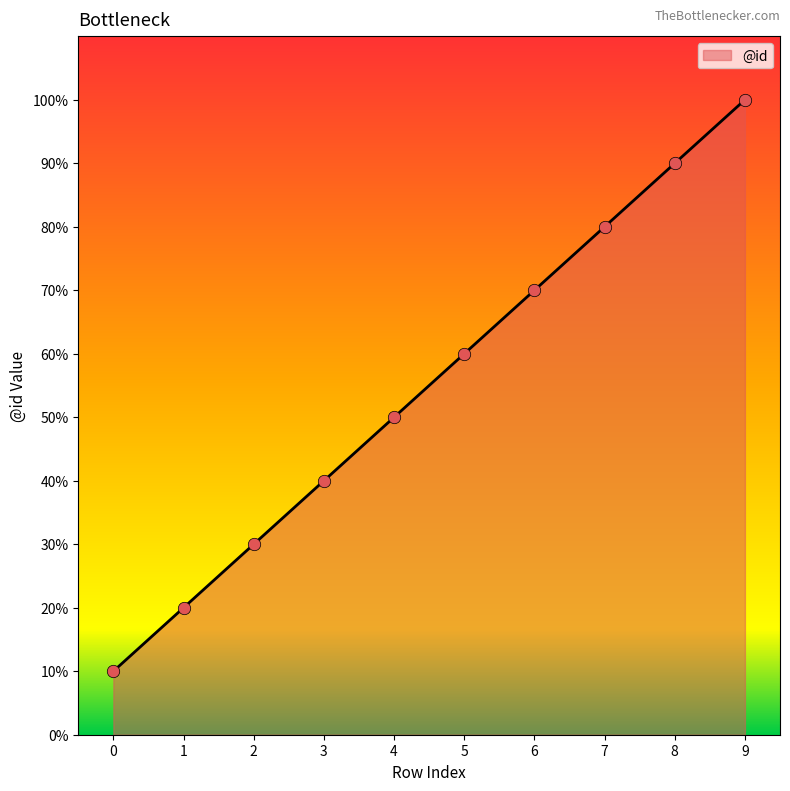

Does the chart have visible grid lines?

No